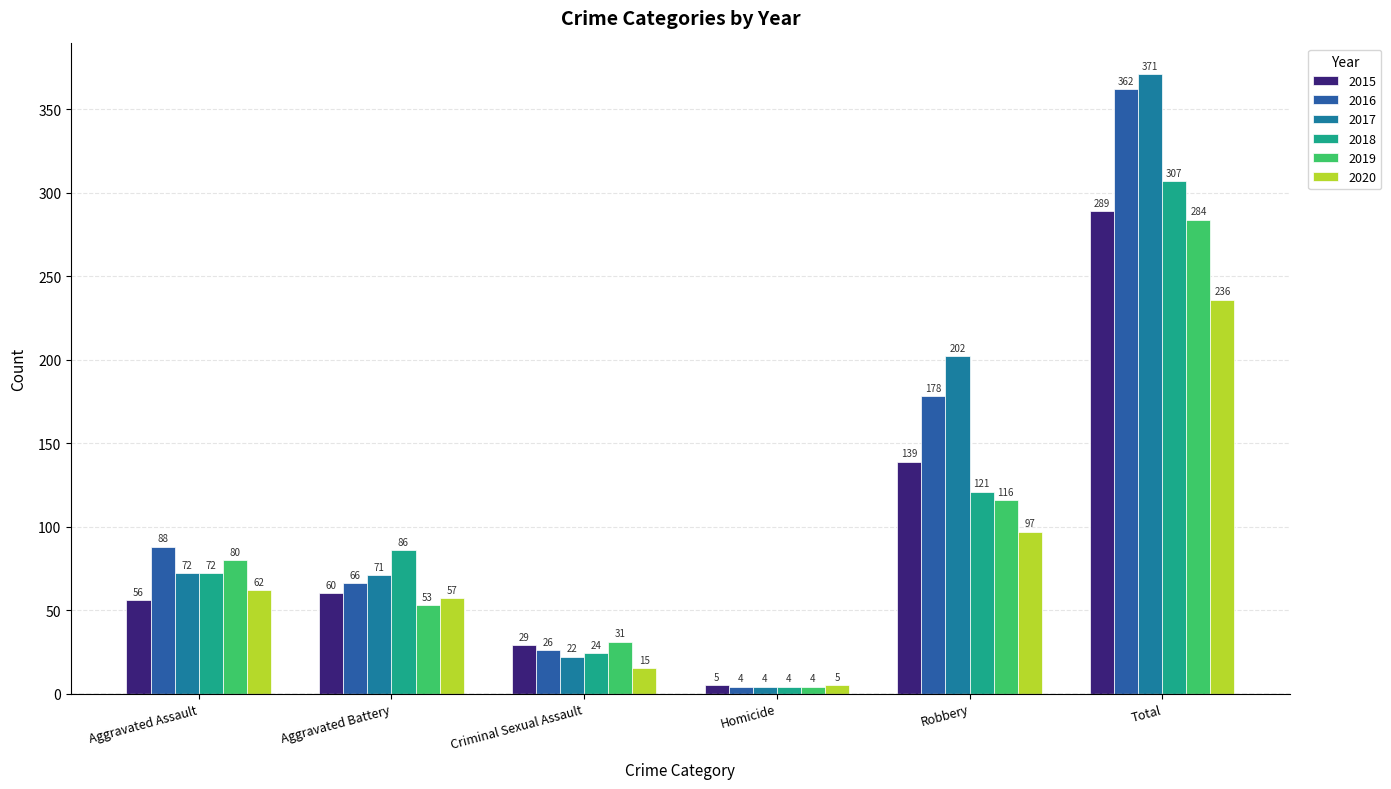

What is the sum of all 2020 values?

472